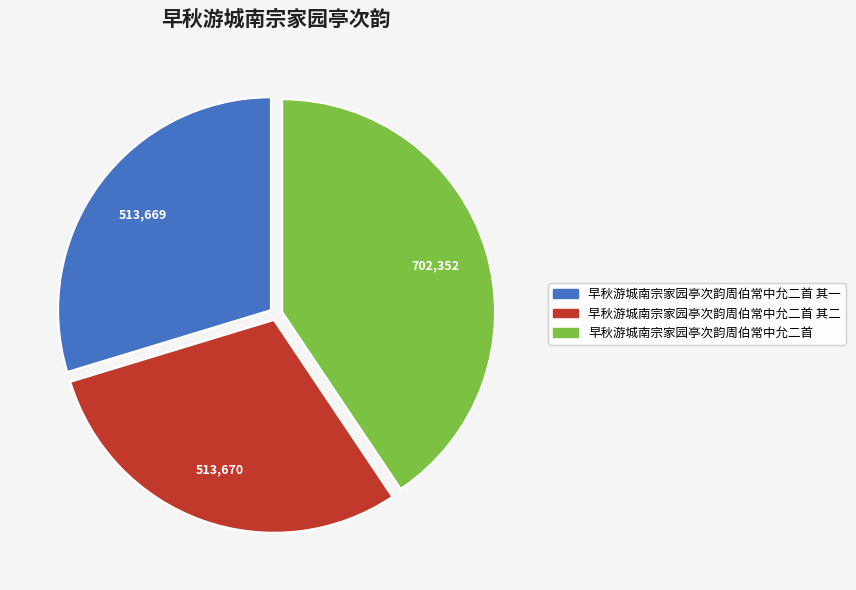

Does any single category account for the majority?

No